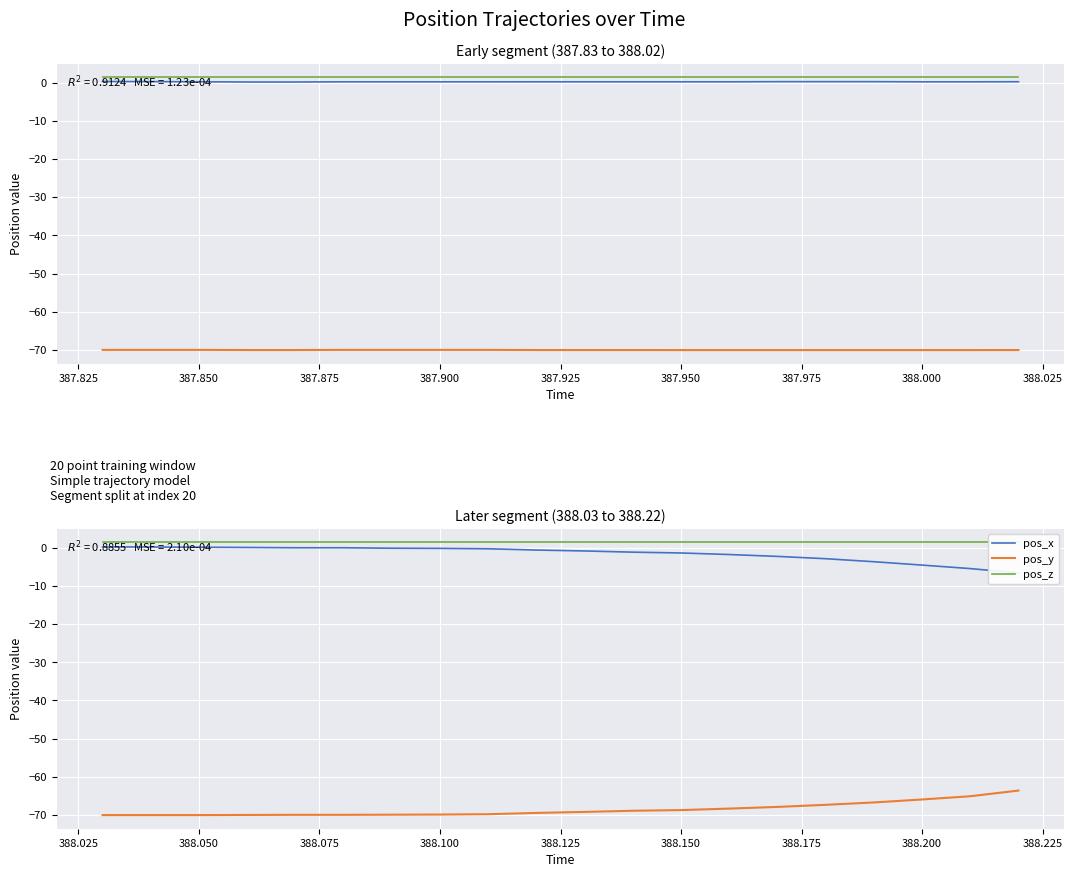

The pos_x series shows -4.6 at 388.200. True or false?

True